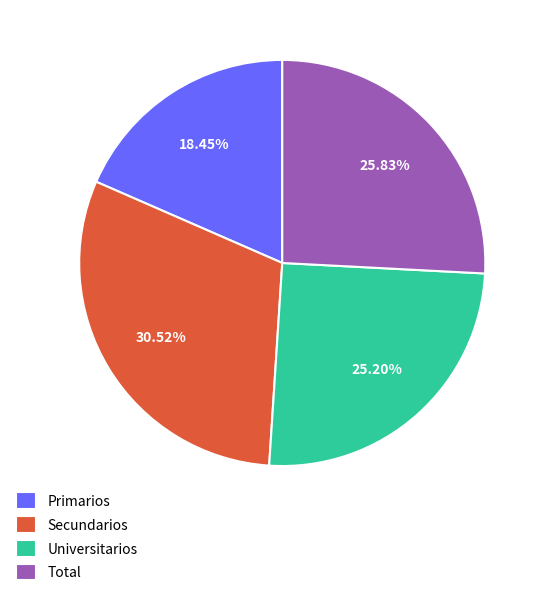

Count the number of slices in the pie.

4